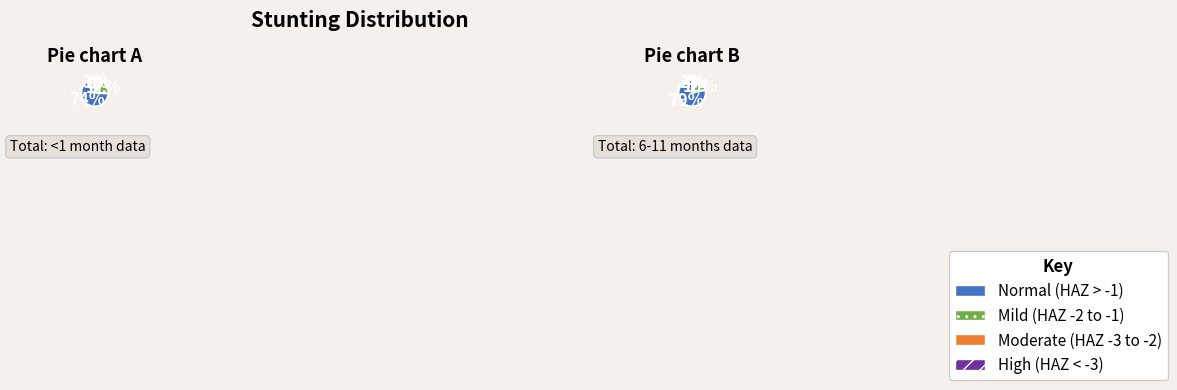

Does Normal (HAZ-score > -1) account for over 50% of the chart?

Yes